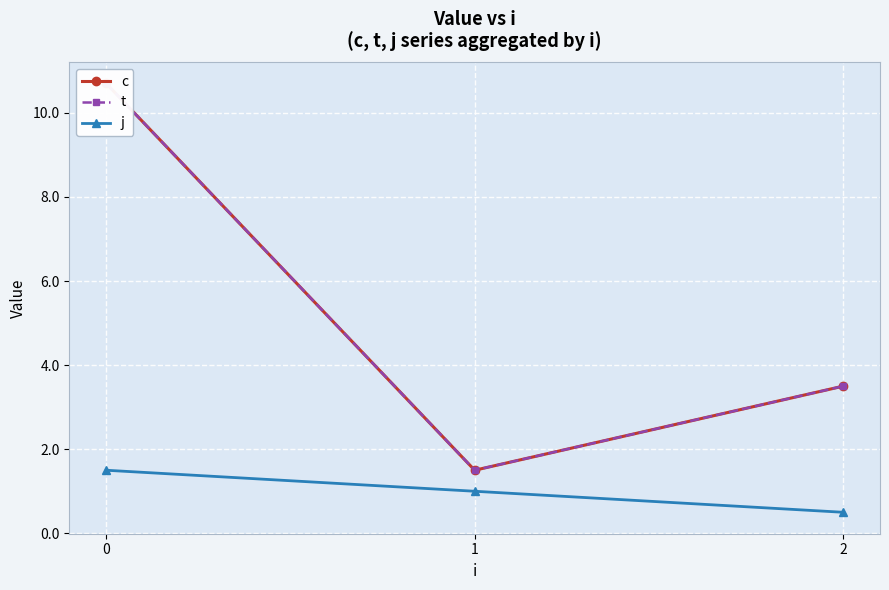

Reading right to left, what are all the values shown in this chart?

c: 3.5	1.5	10.7
t: 3.5	1.5	10.7
j: 0.5	1.0	1.5